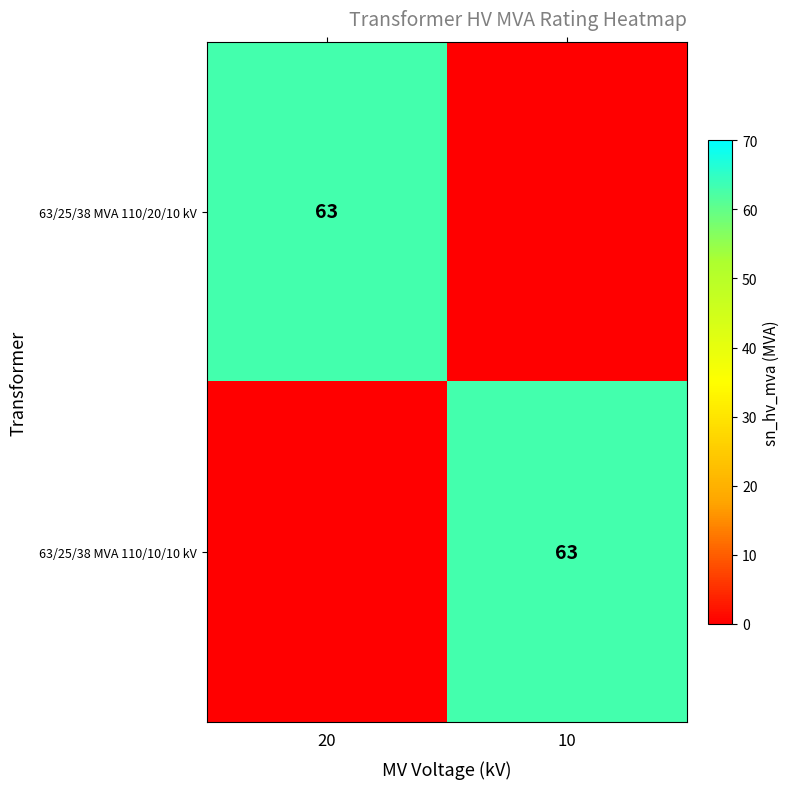

The value of 63/25/38 MVA 110/20/10 kV at 20 is 38. True or false?

False